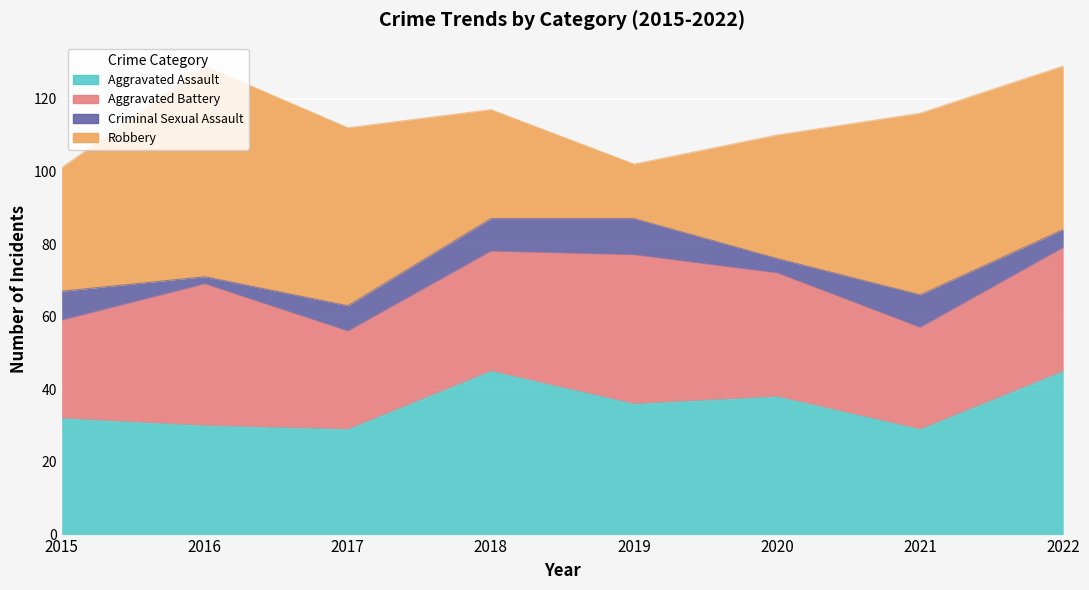

What is the difference between the maximum and minimum values in the Robbery series?

43